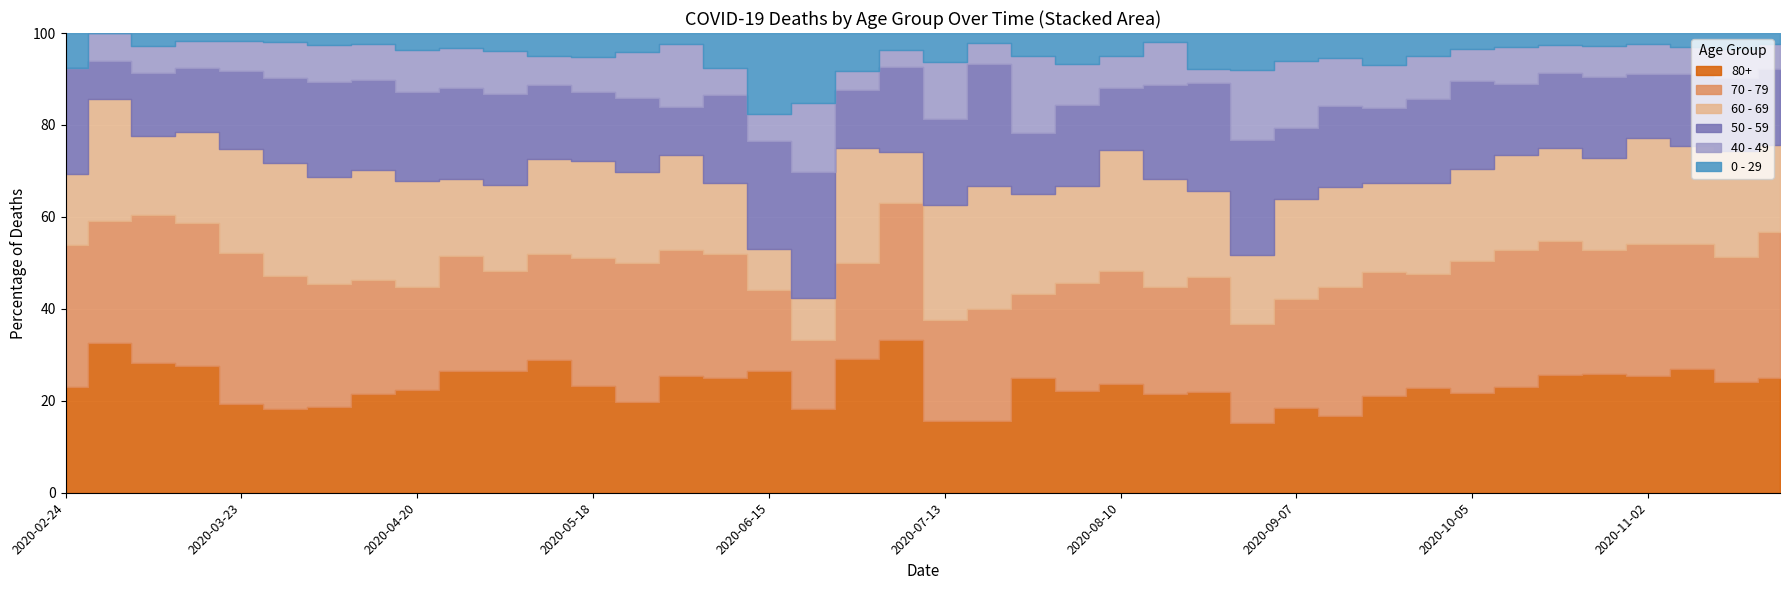

True or false: 70 - 79 and 0 - 29 intersect in this chart.

False